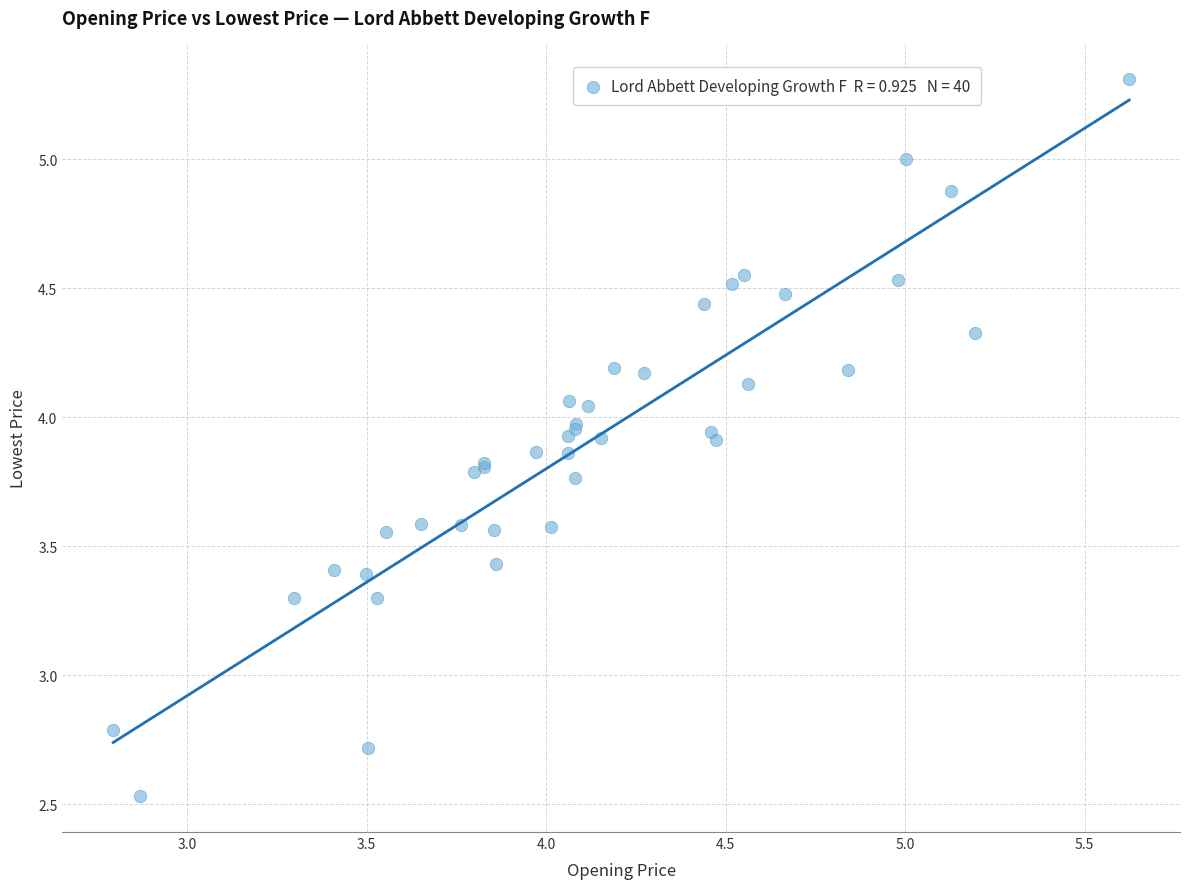

What Y value in the scatter plot is closest to 3?

2.8